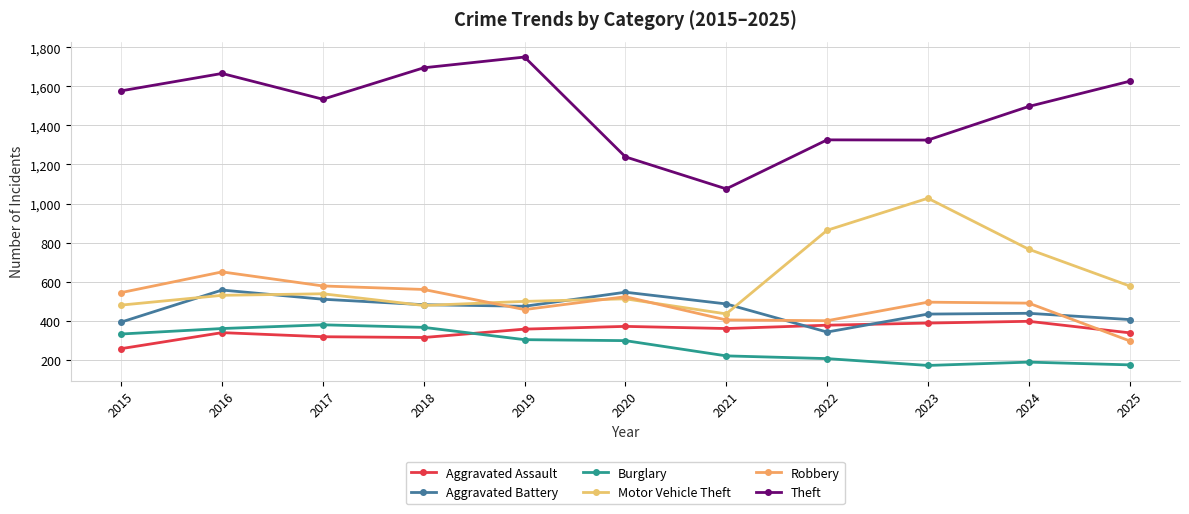

Which series has the largest total across all categories?

Theft